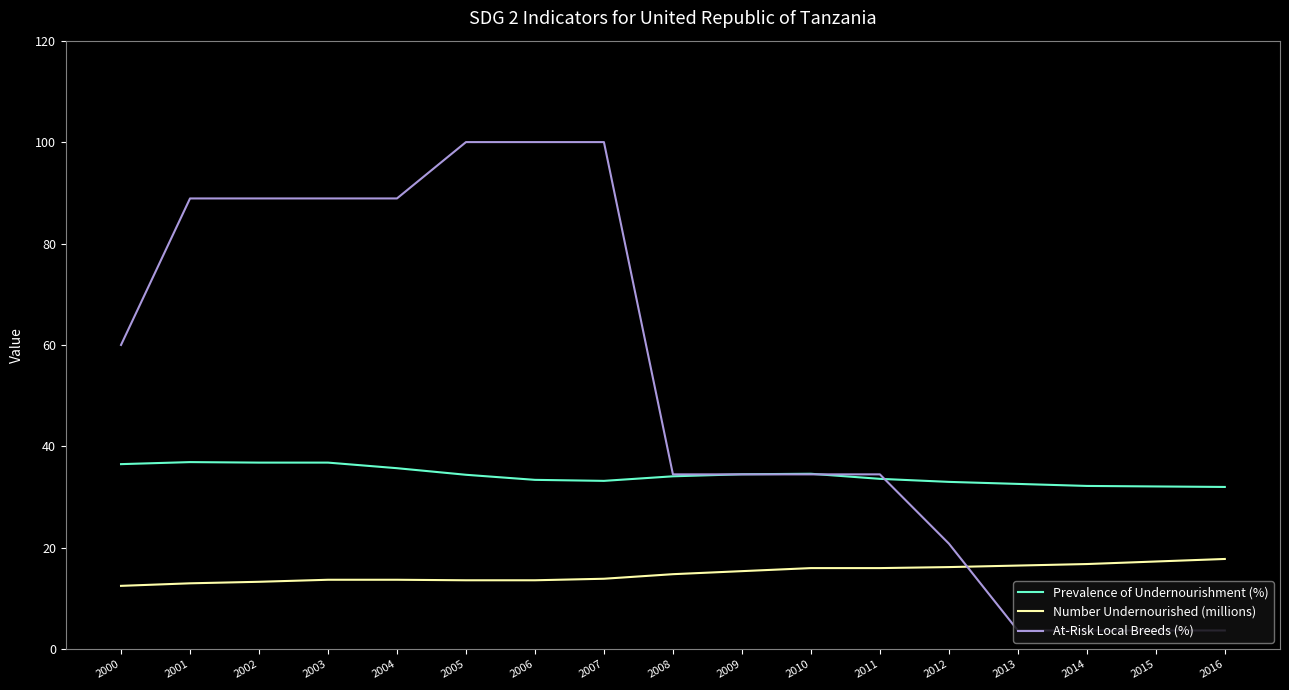

What is the highest value of the Number Undernourished (millions) series?

17.8